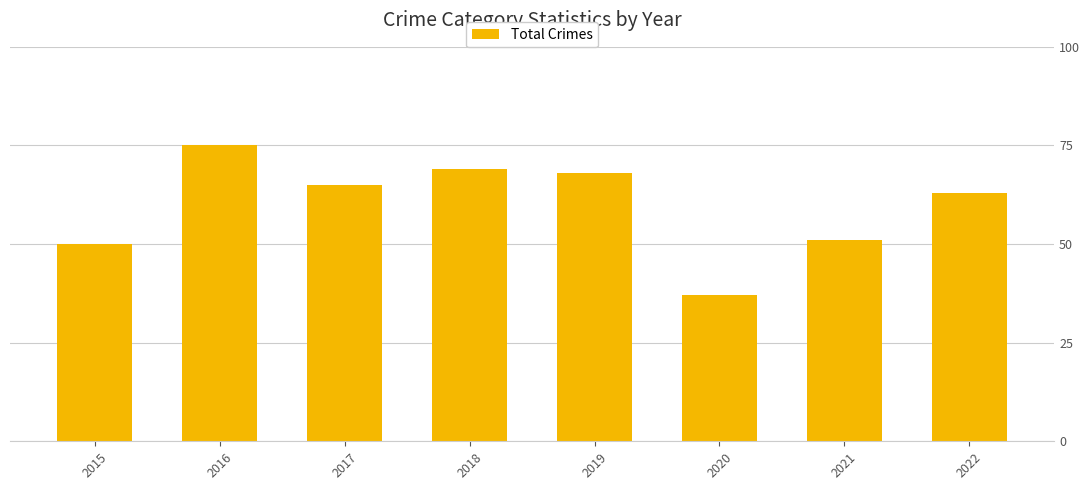

Rank the categories by value from lowest to highest.

2020, 2015, 2021, 2022, 2017, 2019, 2018, 2016